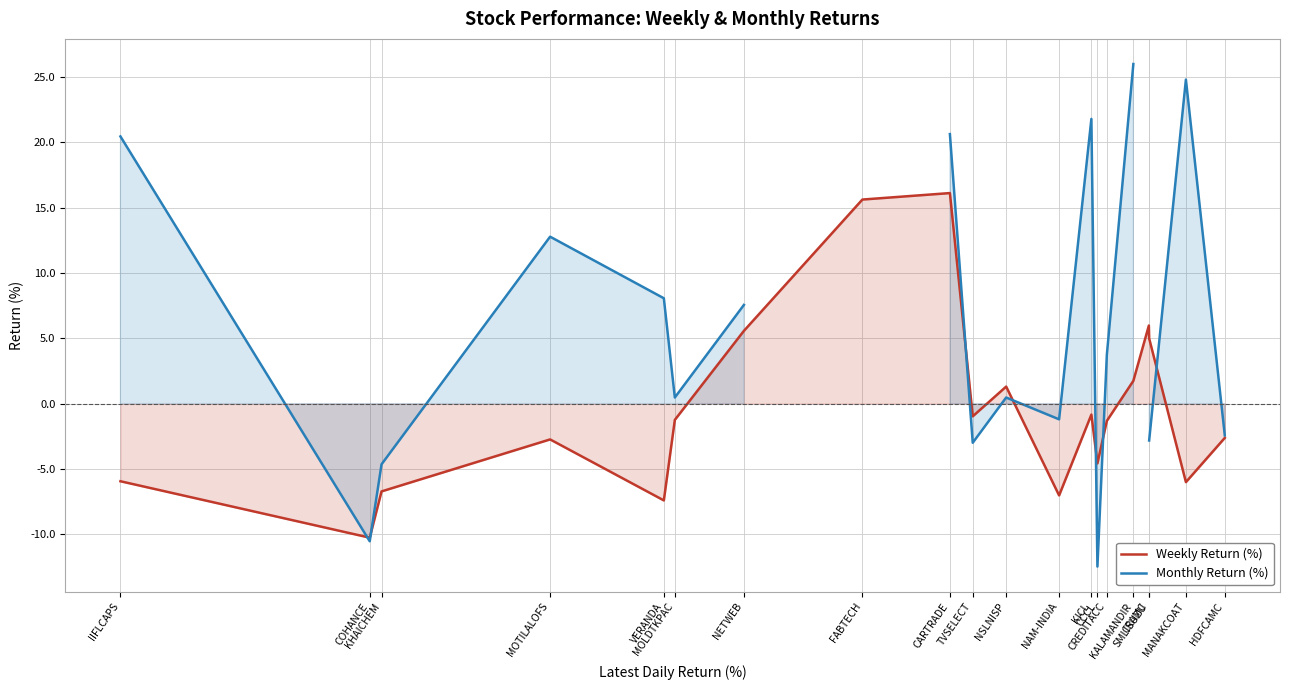

What is the minimum value for Weekly Return (%)?

-10.3